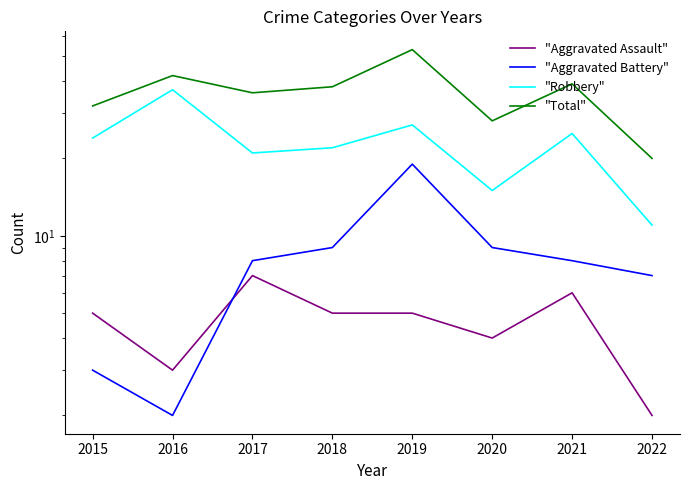

True or false: "Total" has more than 1 interior local peaks.

True